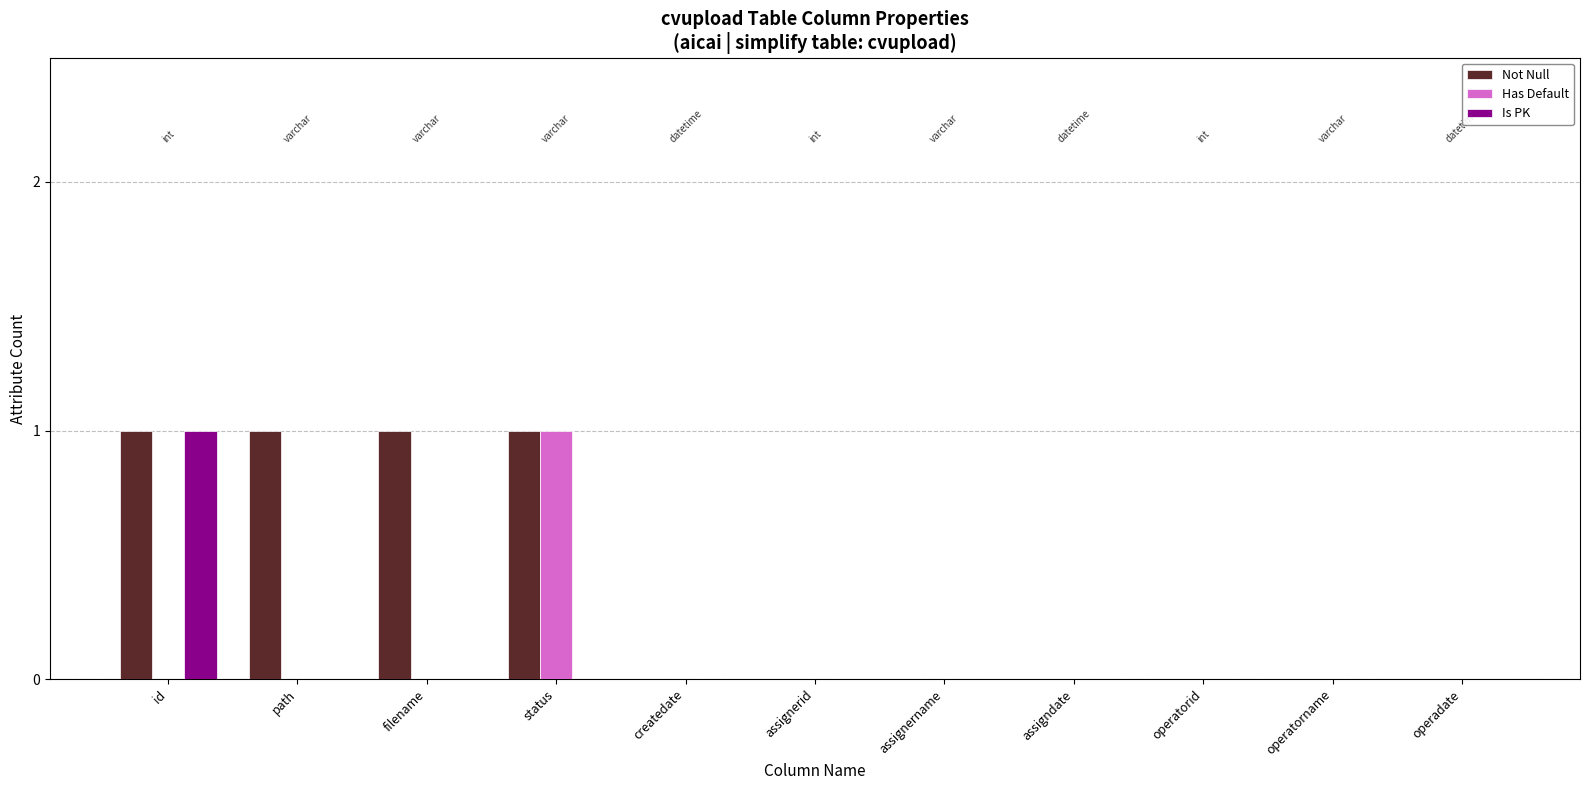

Which series has the largest total across all categories?

Not Null